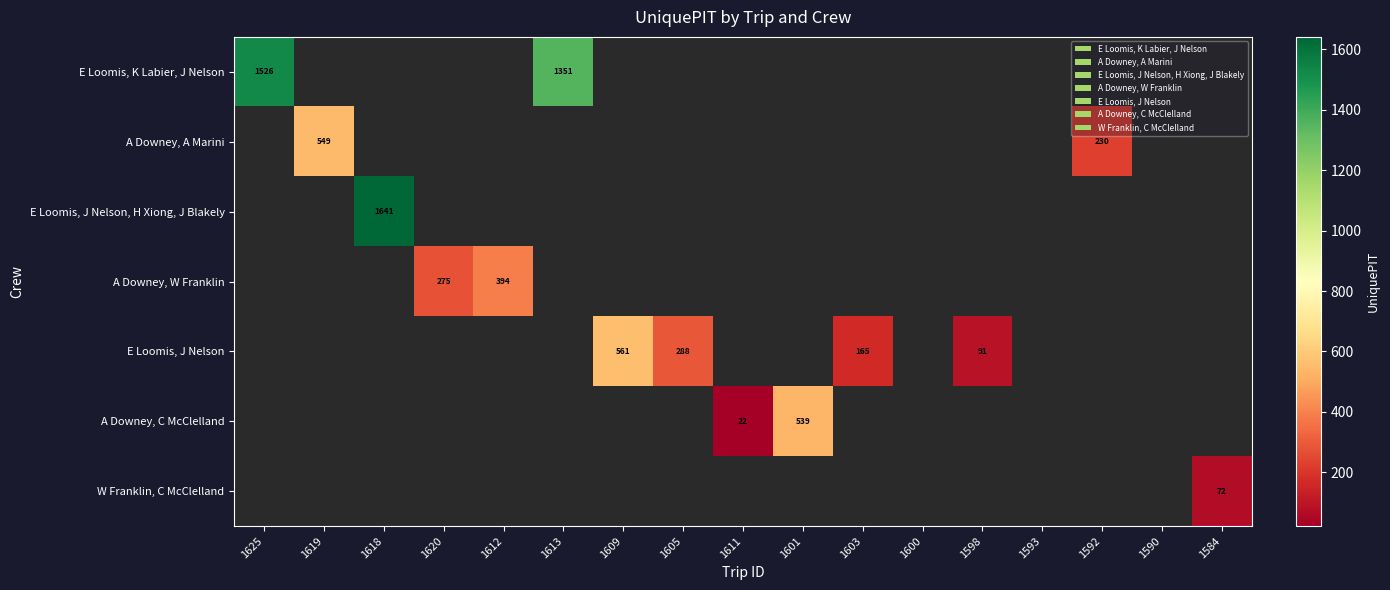

The W Franklin, C McClelland series shows 41 at 1584. True or false?

False